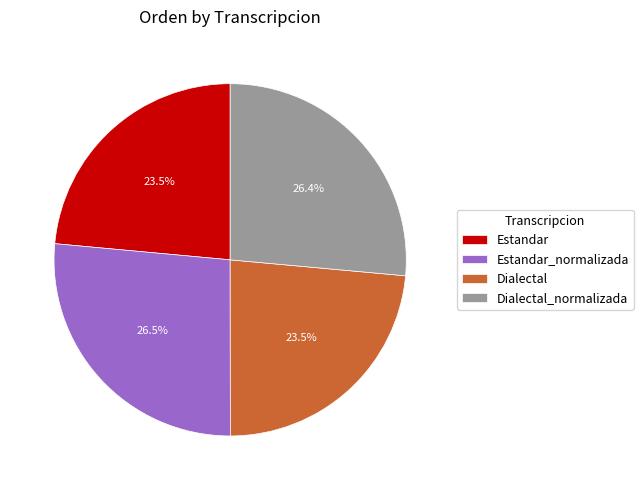

What is the ratio of the value at Estandar to the value at Estandar_normalizada?

0.9